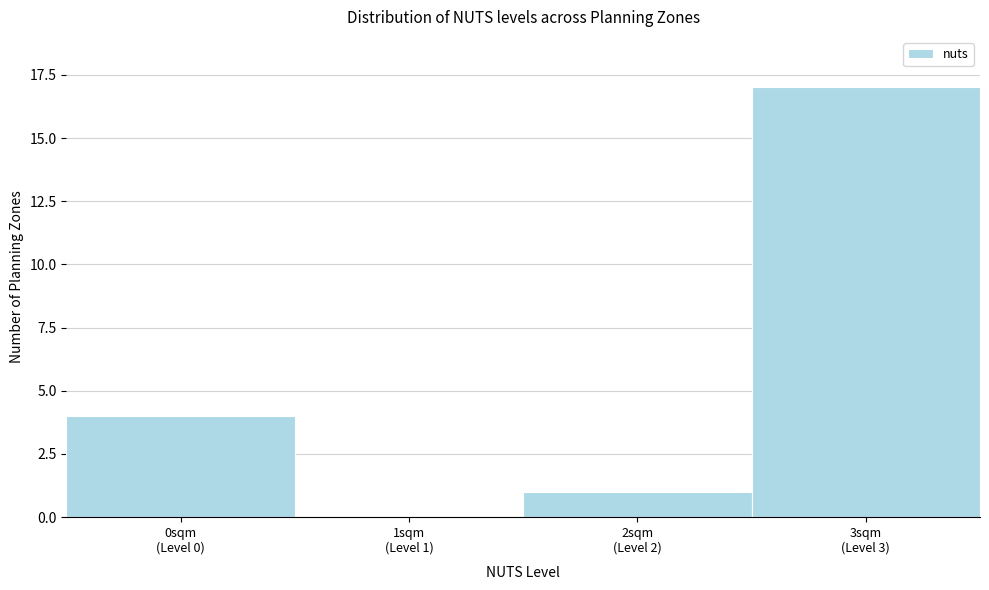

What is the maximum value shown in the chart?

17